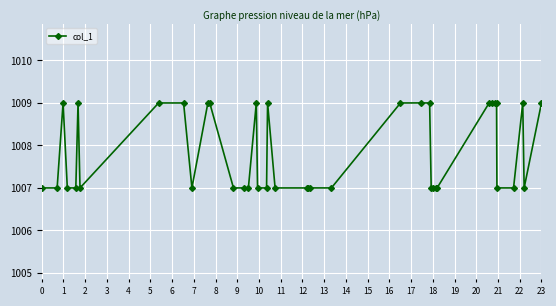

Reading right to left, list all the values displayed in this chart.

1009.0	1007.0	1009.0	1007.0	1007.0	1009.0	1009.0	1009.0	1009.0	1007.0	1007.0	1007.0	1007.0	1009.0	1009.0	1009.0	1007.0	1007.0	1007.0	1007.0	1007.0	1009.0	1007.0	1007.0	1009.0	1007.0	1007.0	1007.0	1009.0	1009.0	1007.0	1009.0	1009.0	1007.0	1009.0	1007.0	1007.0	1009.0	1007.0	1007.0